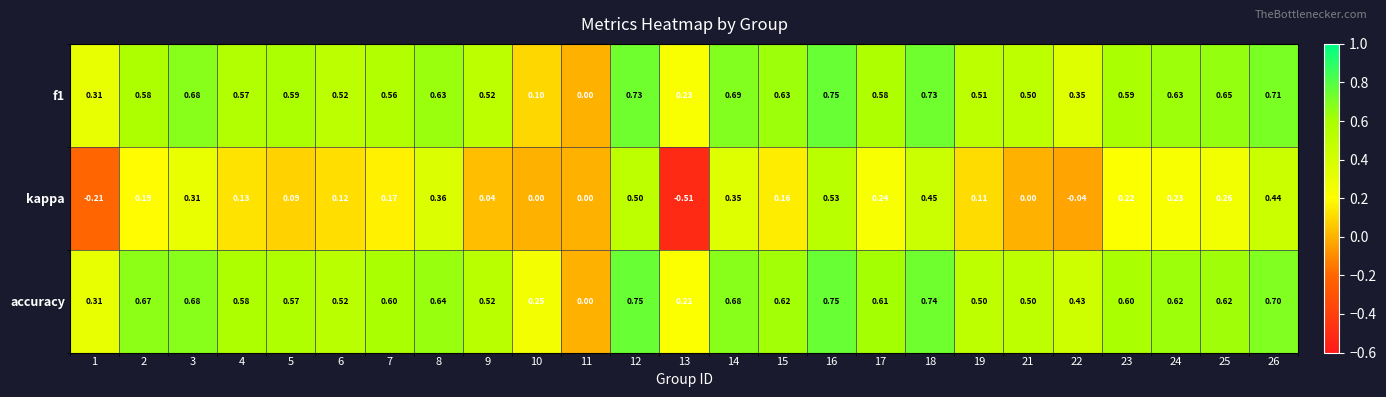

Is the value of accuracy at 6 greater than the value of kappa at 25?

Yes